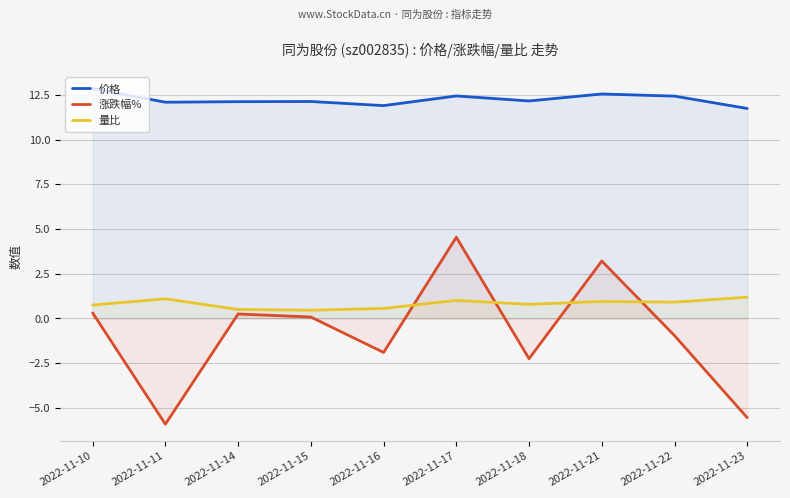

True or false: 价格 and 量比 intersect in this chart.

False